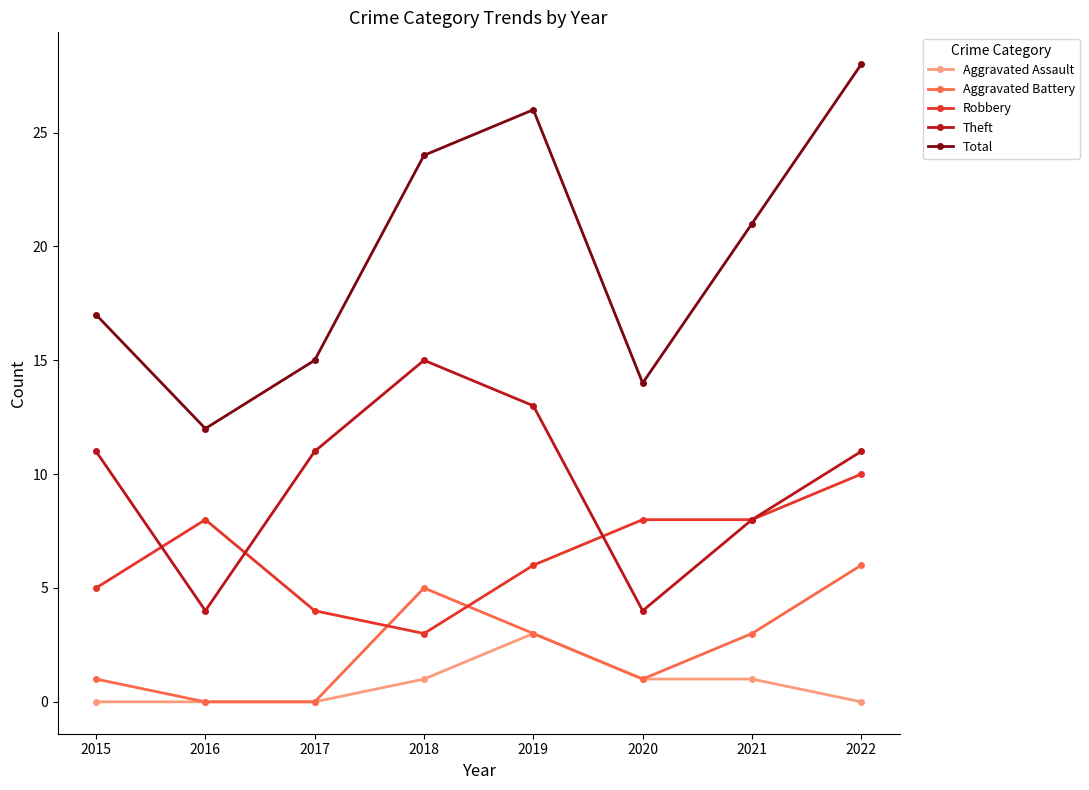

Reading left to right, list all the values displayed in this chart.

Aggravated Assault: 0	0	0	1	3	1	1	0
Aggravated Battery: 1	0	0	5	3	1	3	6
Robbery: 5	8	4	3	6	8	8	10
Theft: 11	4	11	15	13	4	8	11
Total: 17	12	15	24	26	14	21	28